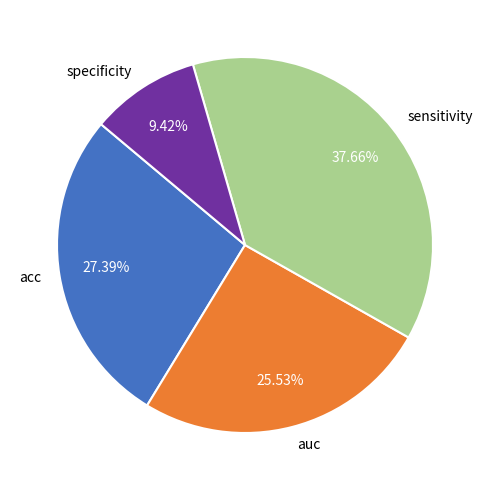

Which category has the smallest portion of the pie?

specificity